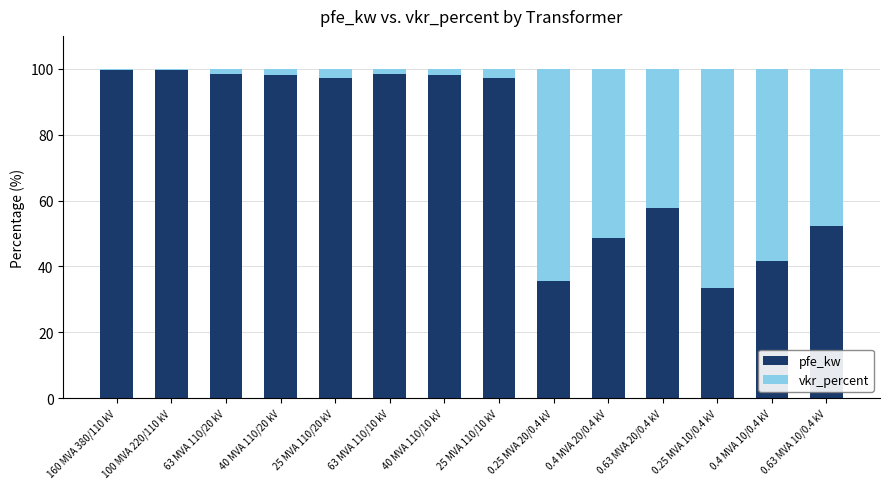

The pfe_kw series shows 98.1 at 40 MVA 110/20 kV. True or false?

True